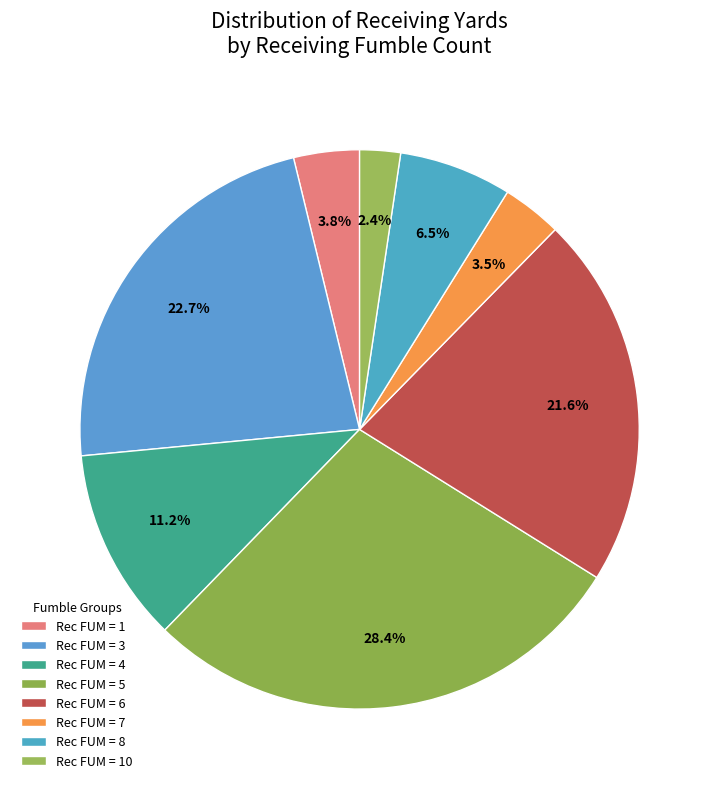

Which category has the biggest portion of the pie?

Rec FUM = 5